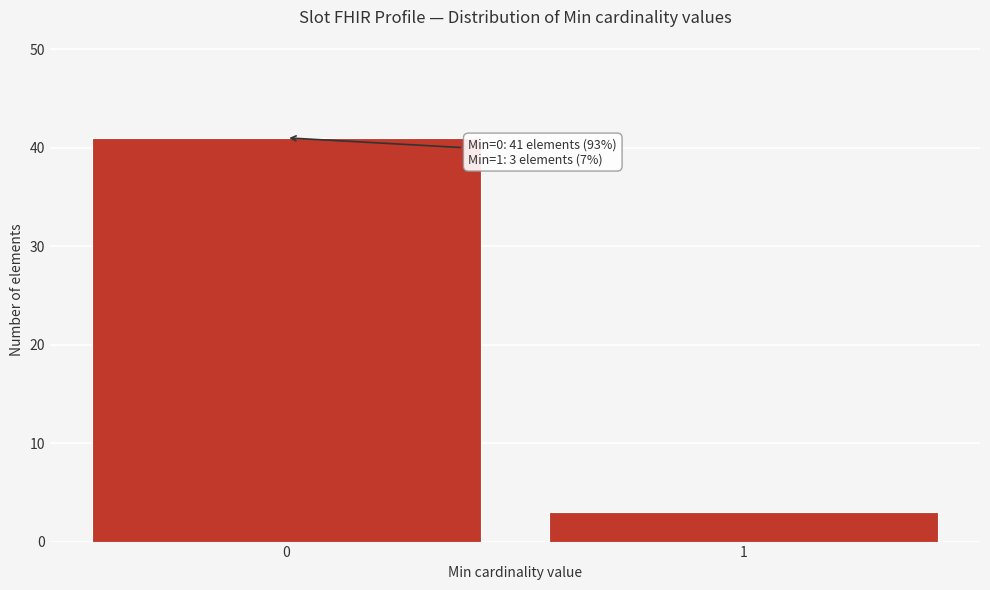

Reading right to left, transcribe all the data shown in this chart.

1=3	0=41